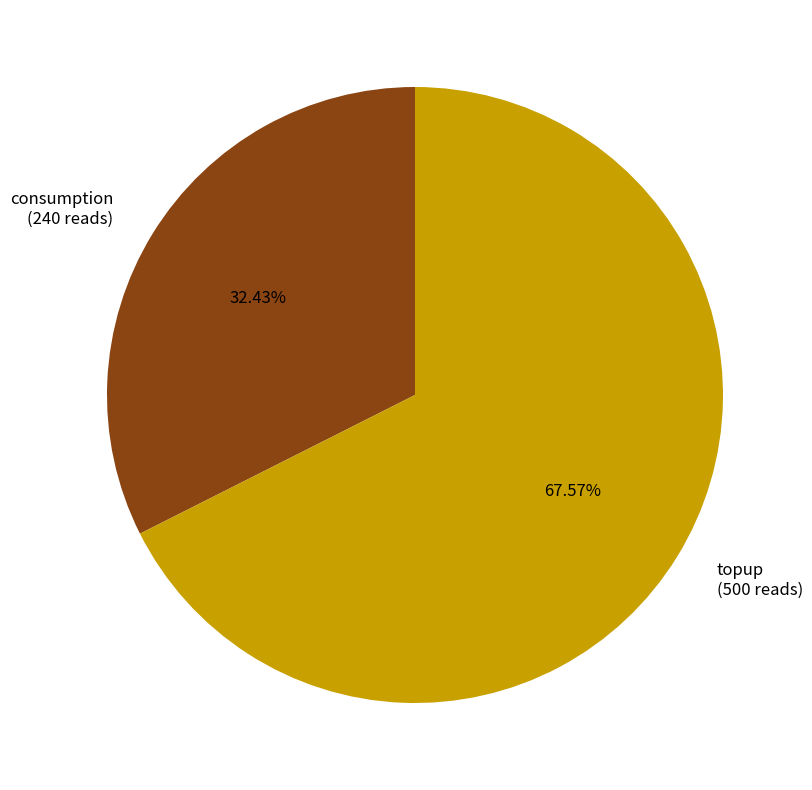

Is there any slice that represents more than half of the pie?

Yes